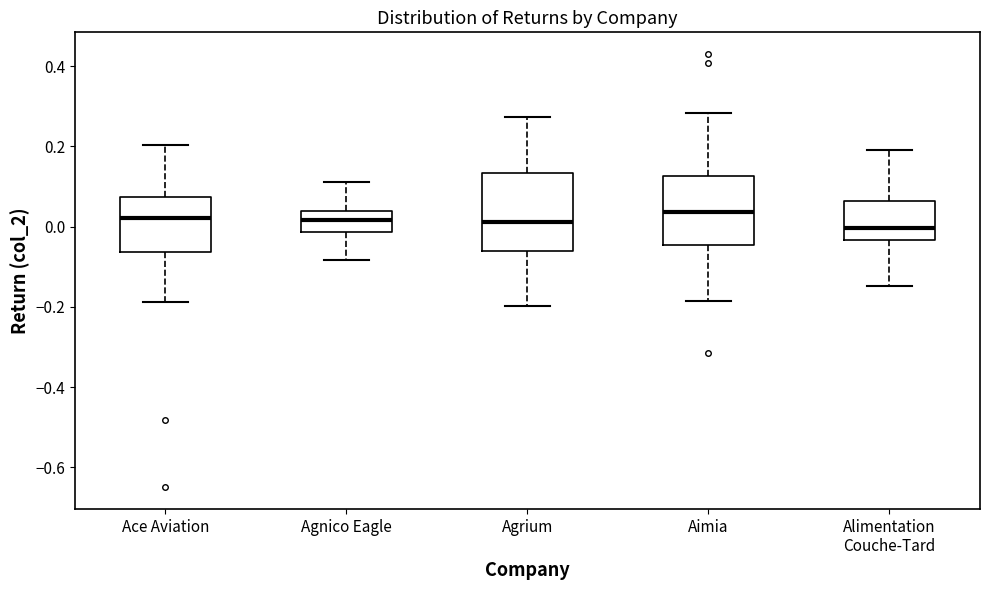

Where does the upper whisker of the box for Agnico Eagle end on the y-axis? The values are not printed on the chart, so give them approximately, as read against the axis.

0.12